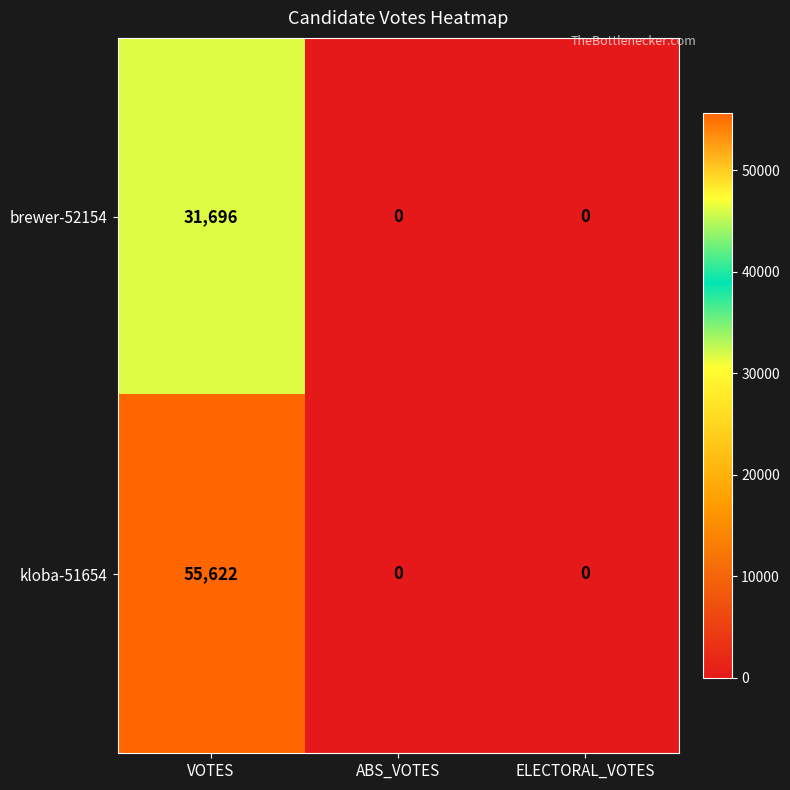

How many values in kloba-51654 are above zero?

1